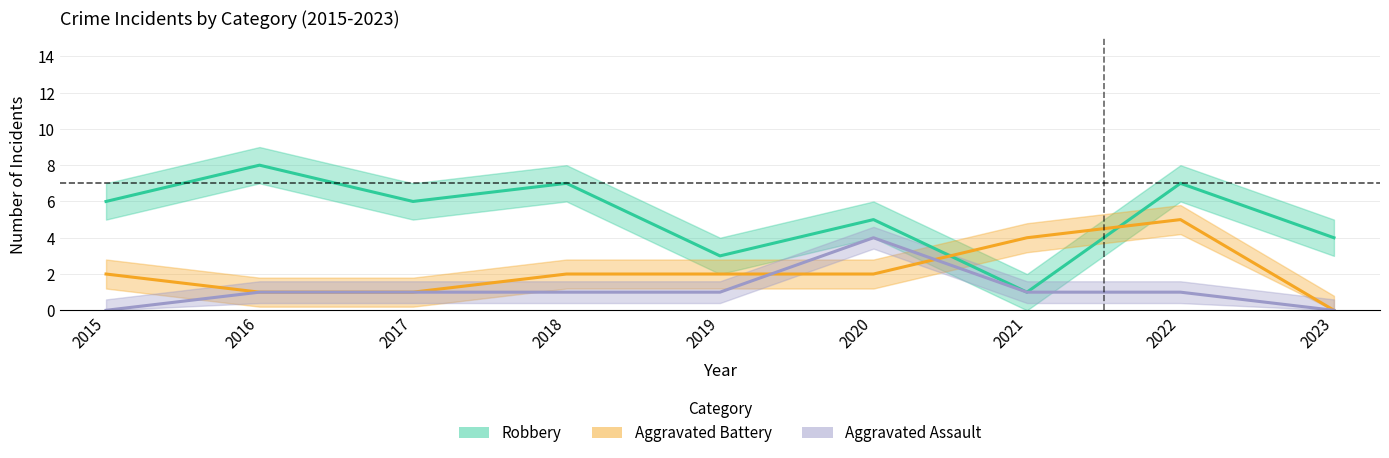

Does the chart display data point markers on the line(s)?

No